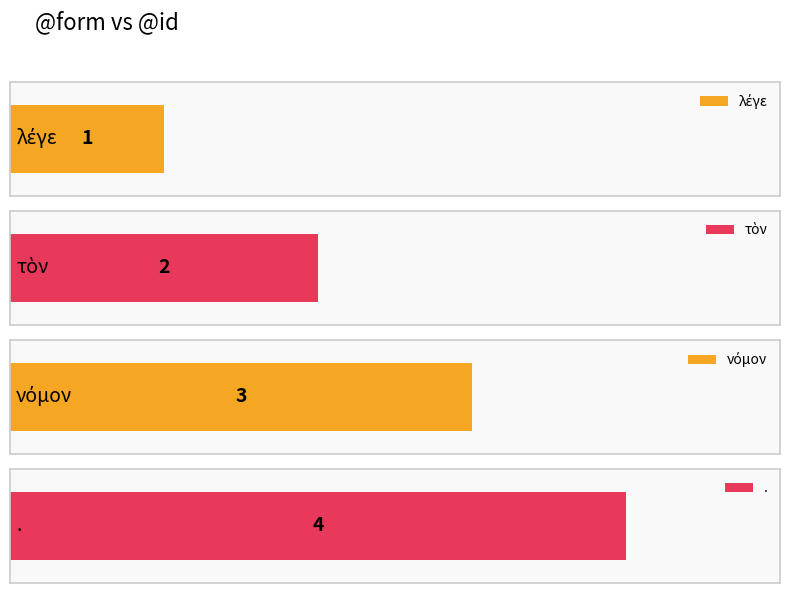

What position from the left is τὸν?

2